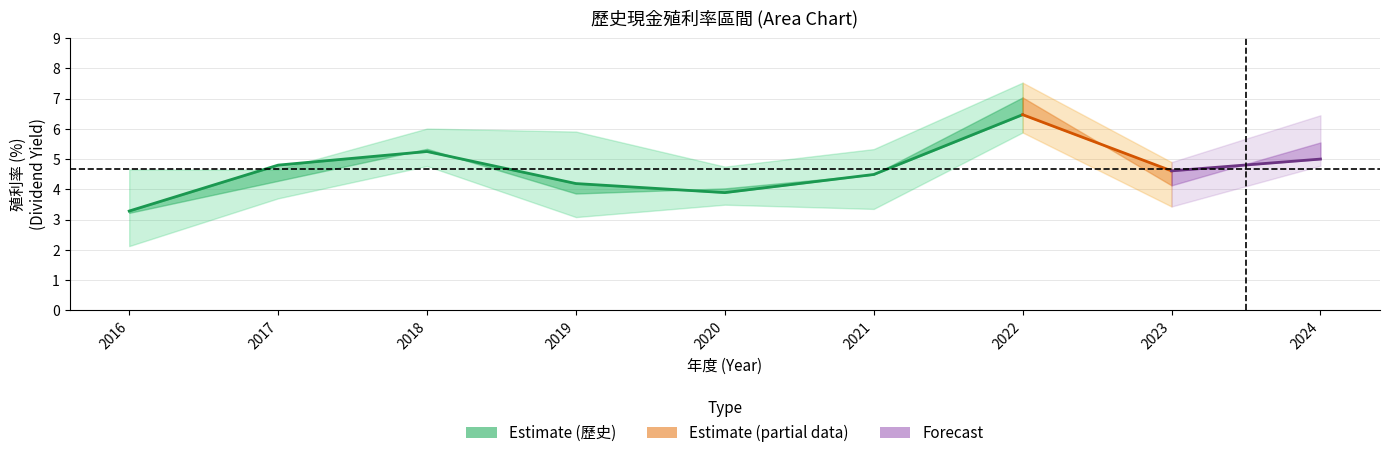

In 最高價利率, how many points are lower than both neighbors (excluding endpoints)?

3